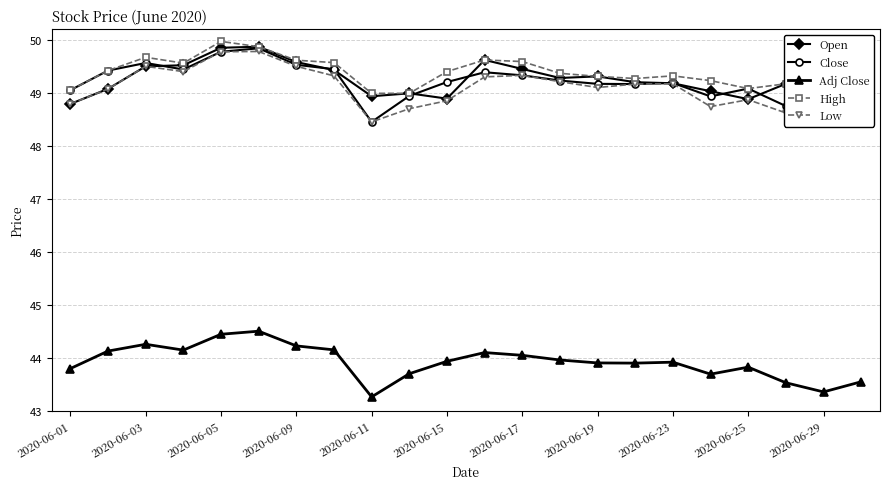

True or false: Close has a value of 66.6 at 2020-06-17.

False